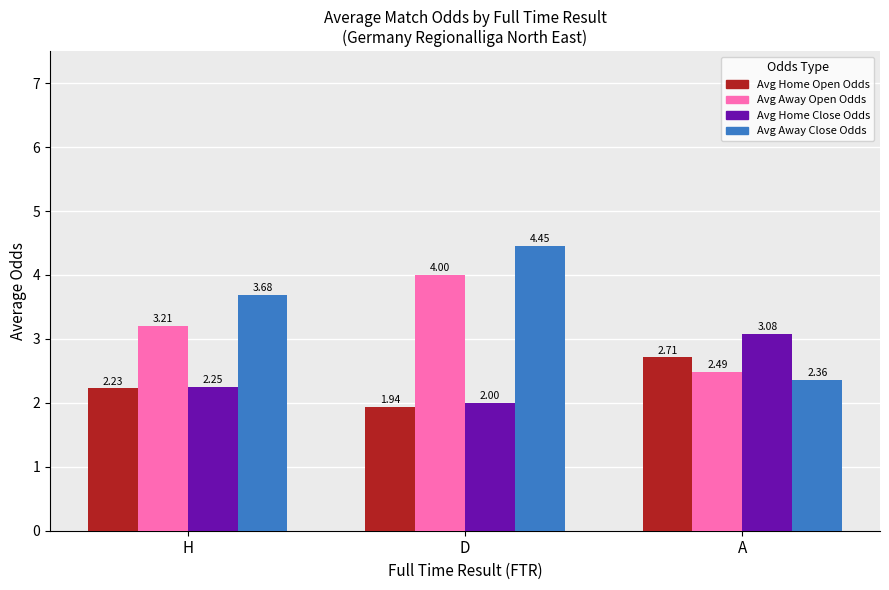

The value of Avg Home Close Odds at A is 1.7. True or false?

False